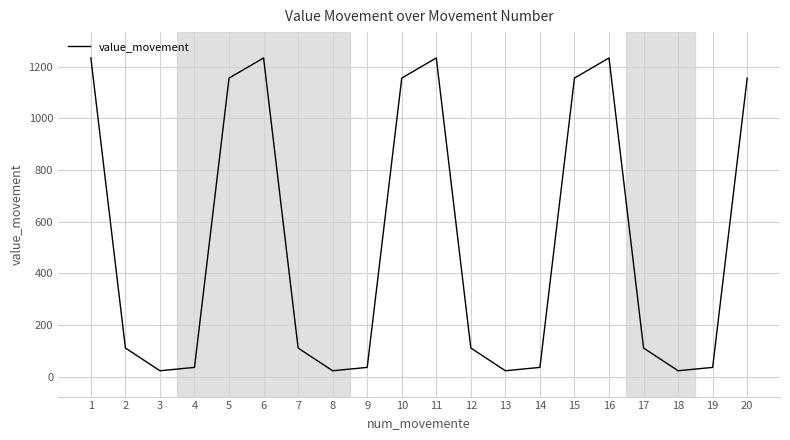

Between 17 and 1, which is larger?

1